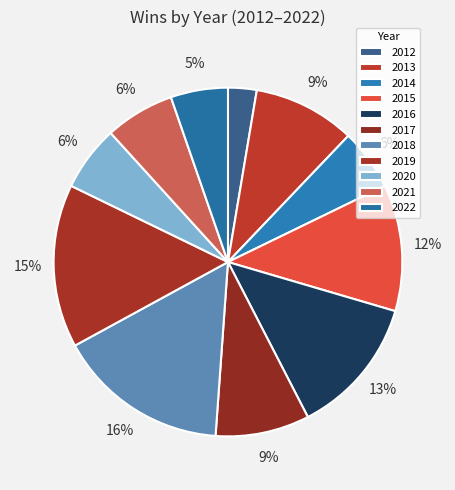

Count the number of slices in the pie.

11